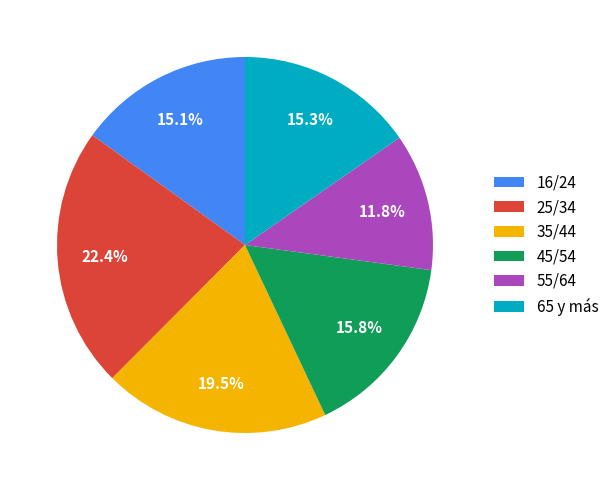

What is the smallest slice in the pie chart?

55/64